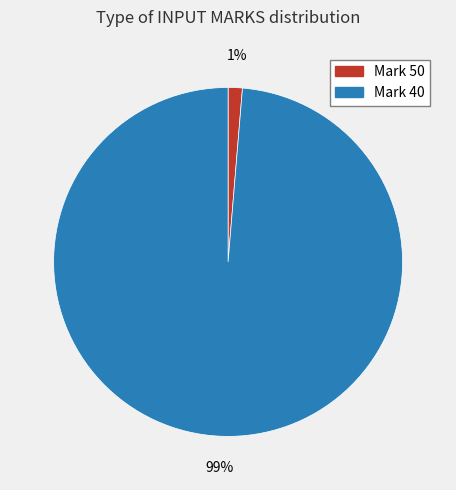

Count the number of slices in the pie.

2